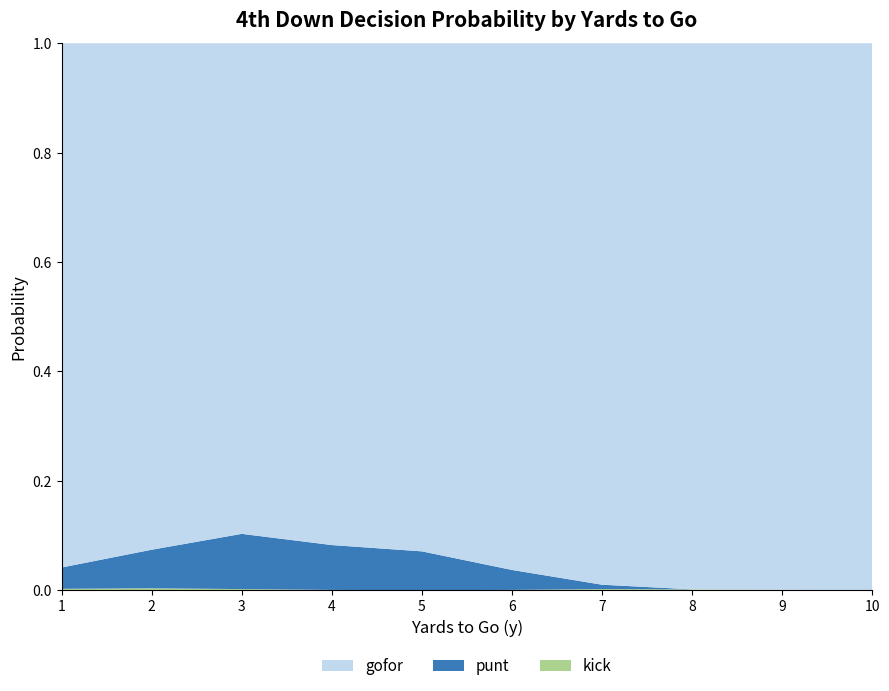

Reading left to right, extract all data points from this chart.

gofor: 1=1.0	2=0.9	3=0.9	4=0.9	5=0.9	6=1.0	7=1.0	8=1.0	9=1.0	10=1.0
punt: 1=0.0	2=0.1	3=0.1	4=0.1	5=0.1	6=0.0	7=0.0	8=0.0	9=0.0	10=0.0
kick: 1=0.0	2=0.0	3=0.0	4=0.0	5=0.0	6=0.0	7=0.0	8=0.0	9=0.0	10=0.0